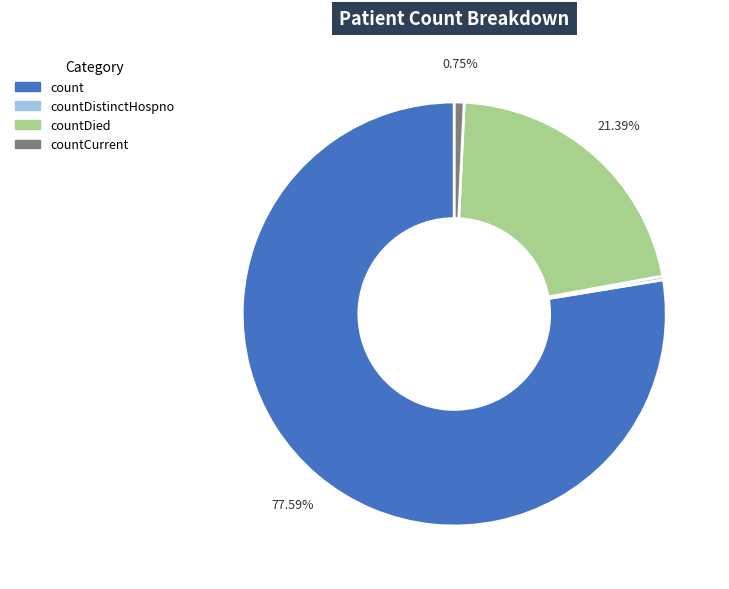

Is there a majority slice in this chart?

Yes